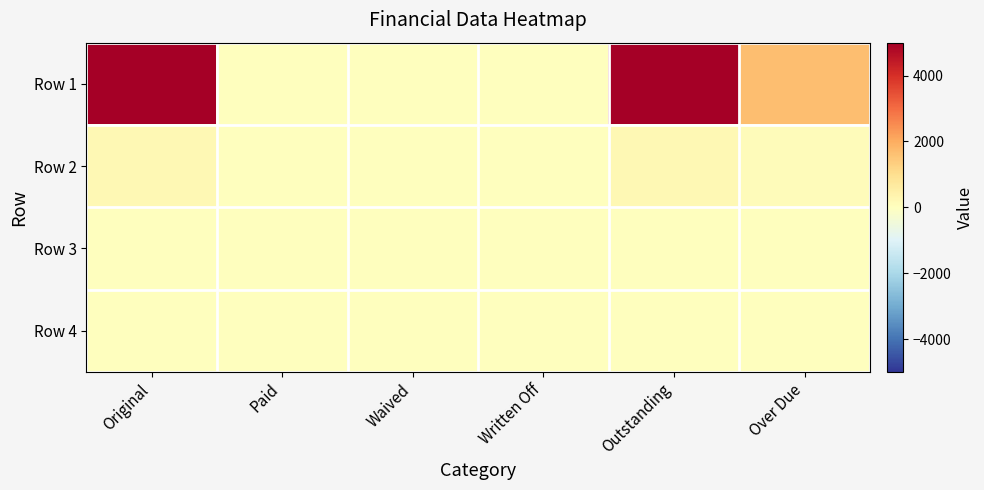

What is the spread (max minus min) of values at Original?

5000.0